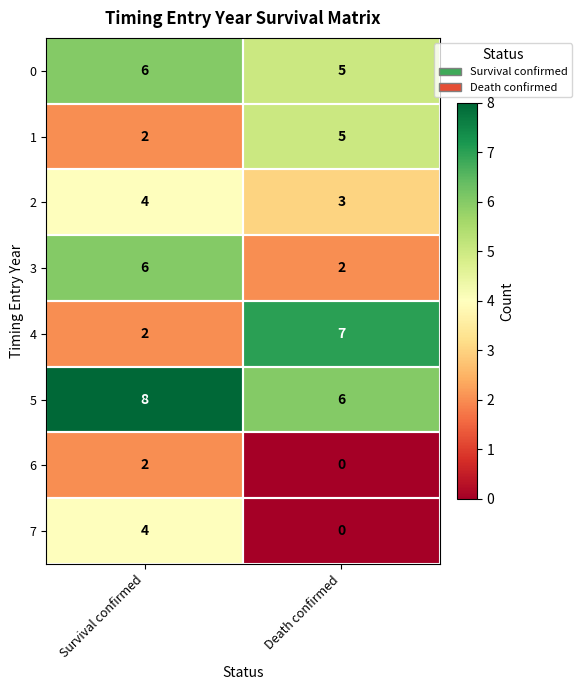

Between Survival confirmed and Death confirmed, which series saw the biggest shift?

4